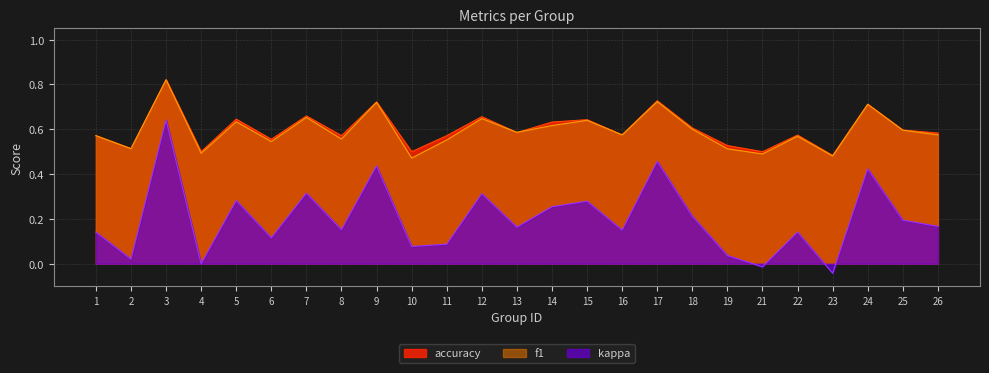

After their last crossing, which series has the higher values: accuracy or f1?

accuracy